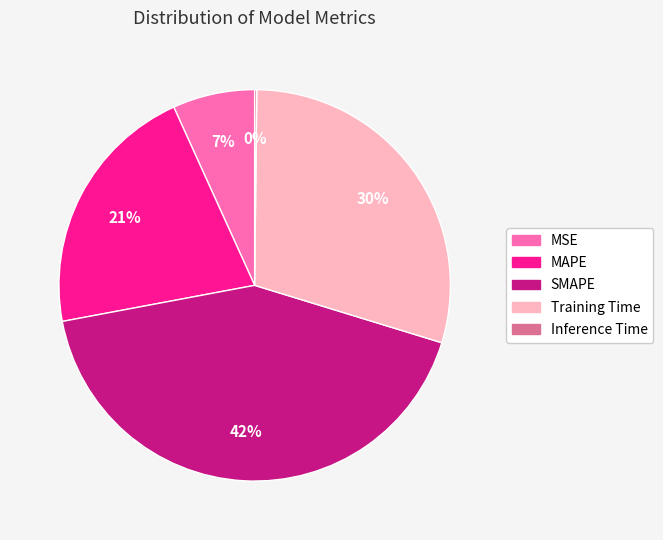

Which slice is the largest?

SMAPE